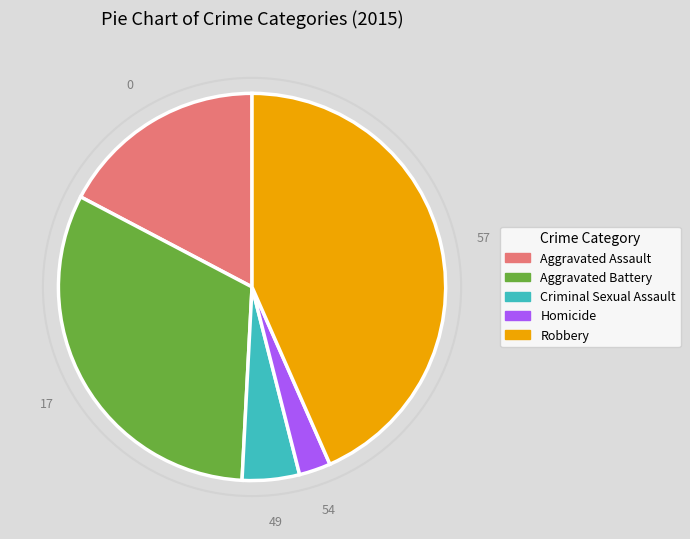

Rank the categories by value from lowest to highest.

Homicide, Criminal Sexual Assault, Aggravated Assault, Aggravated Battery, Robbery